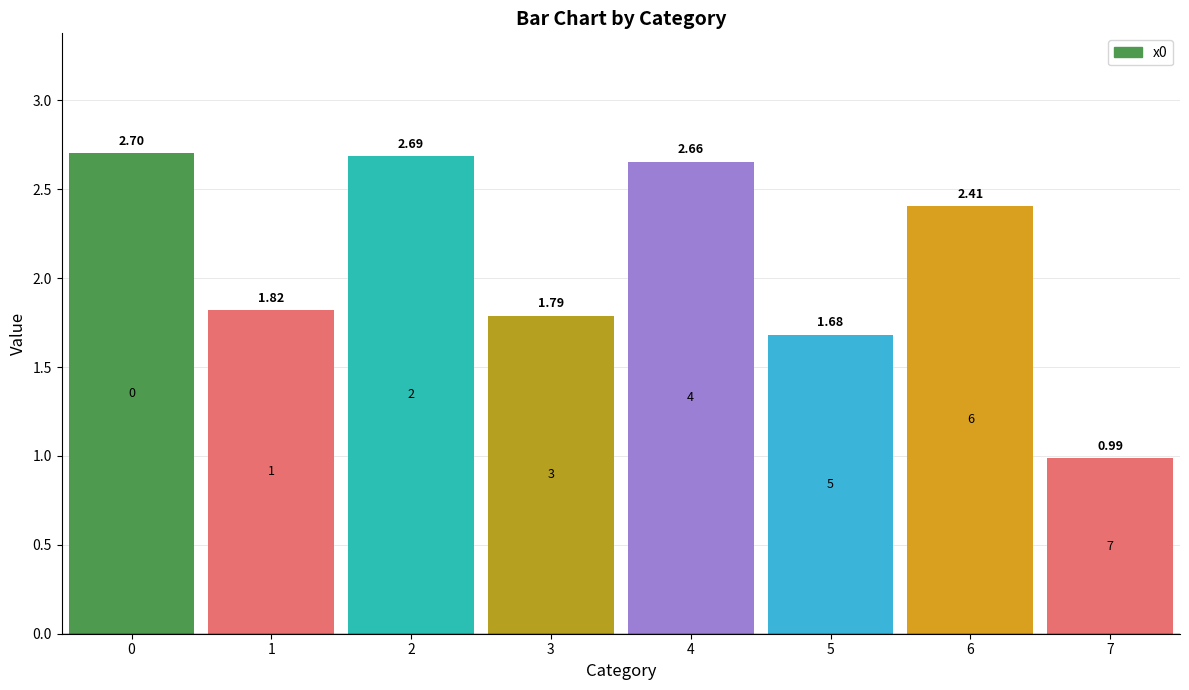

Which has a higher value, 5 or 6?

6